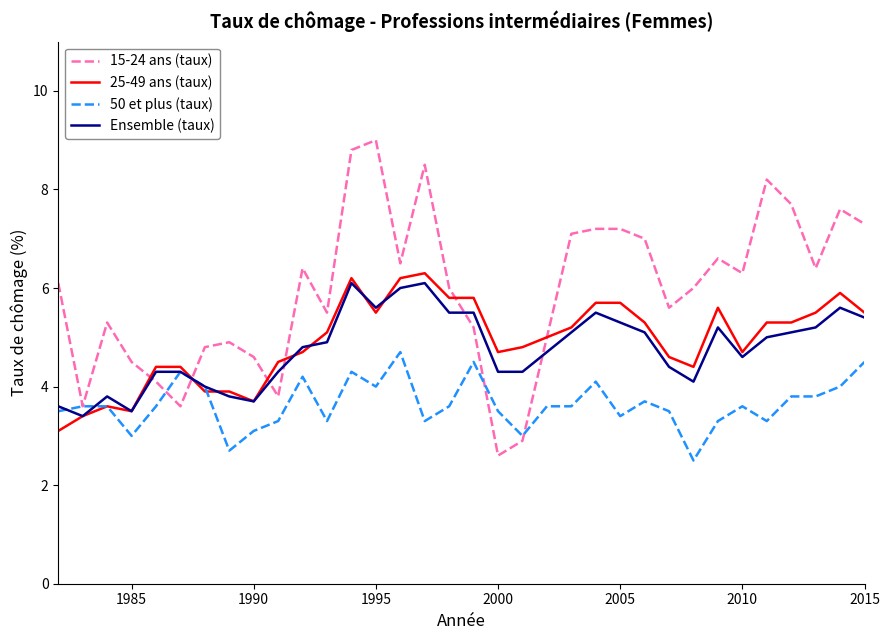

What is the smallest value displayed?

2.5